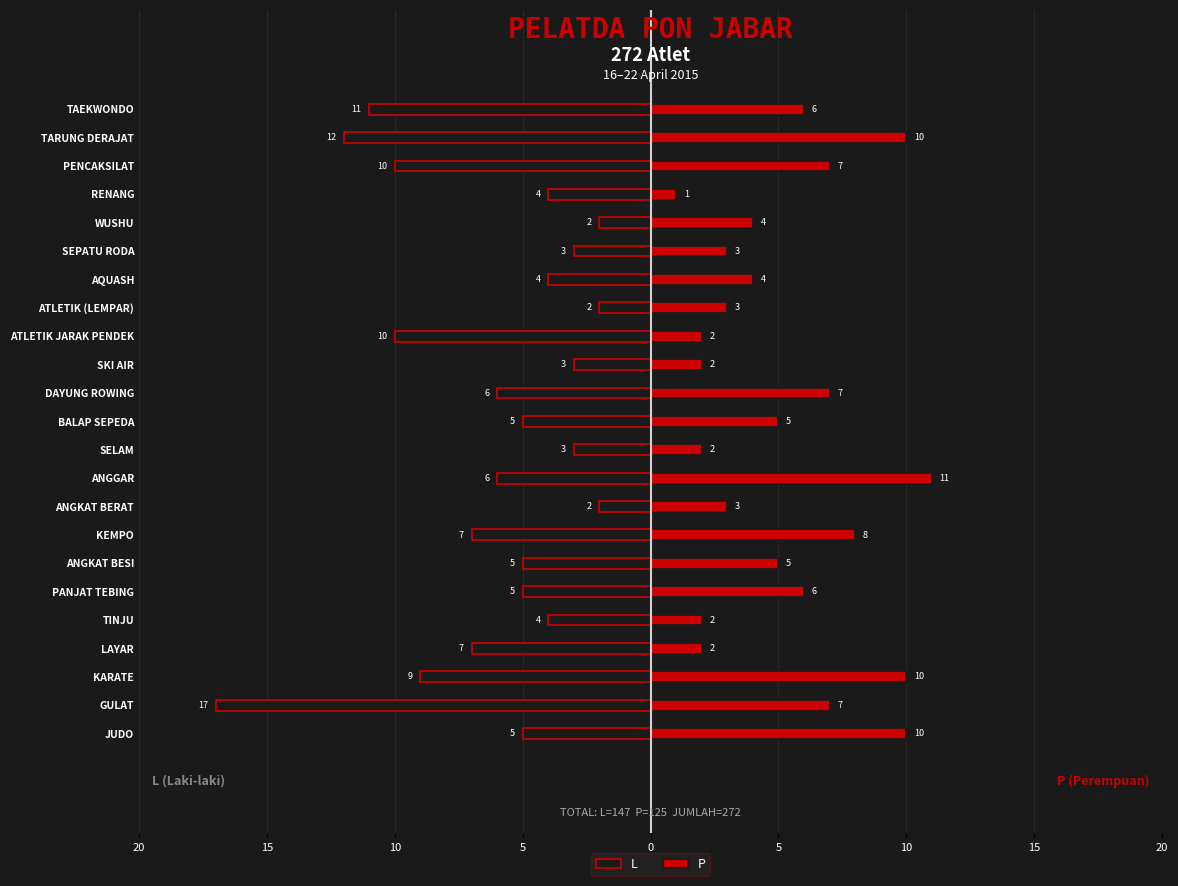

Count the number of categories in the chart.

23